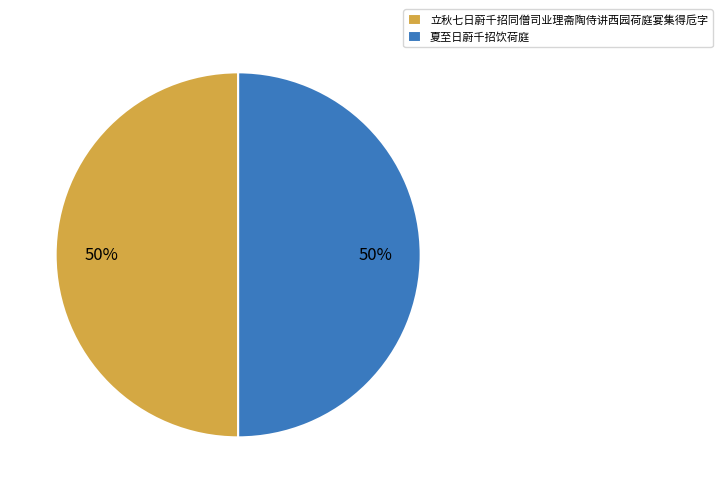

What percentage is the 立秋七日蔚千招同僧司业理斋陶侍讲西园荷庭宴集得卮字 slice, to the nearest percent?

50%